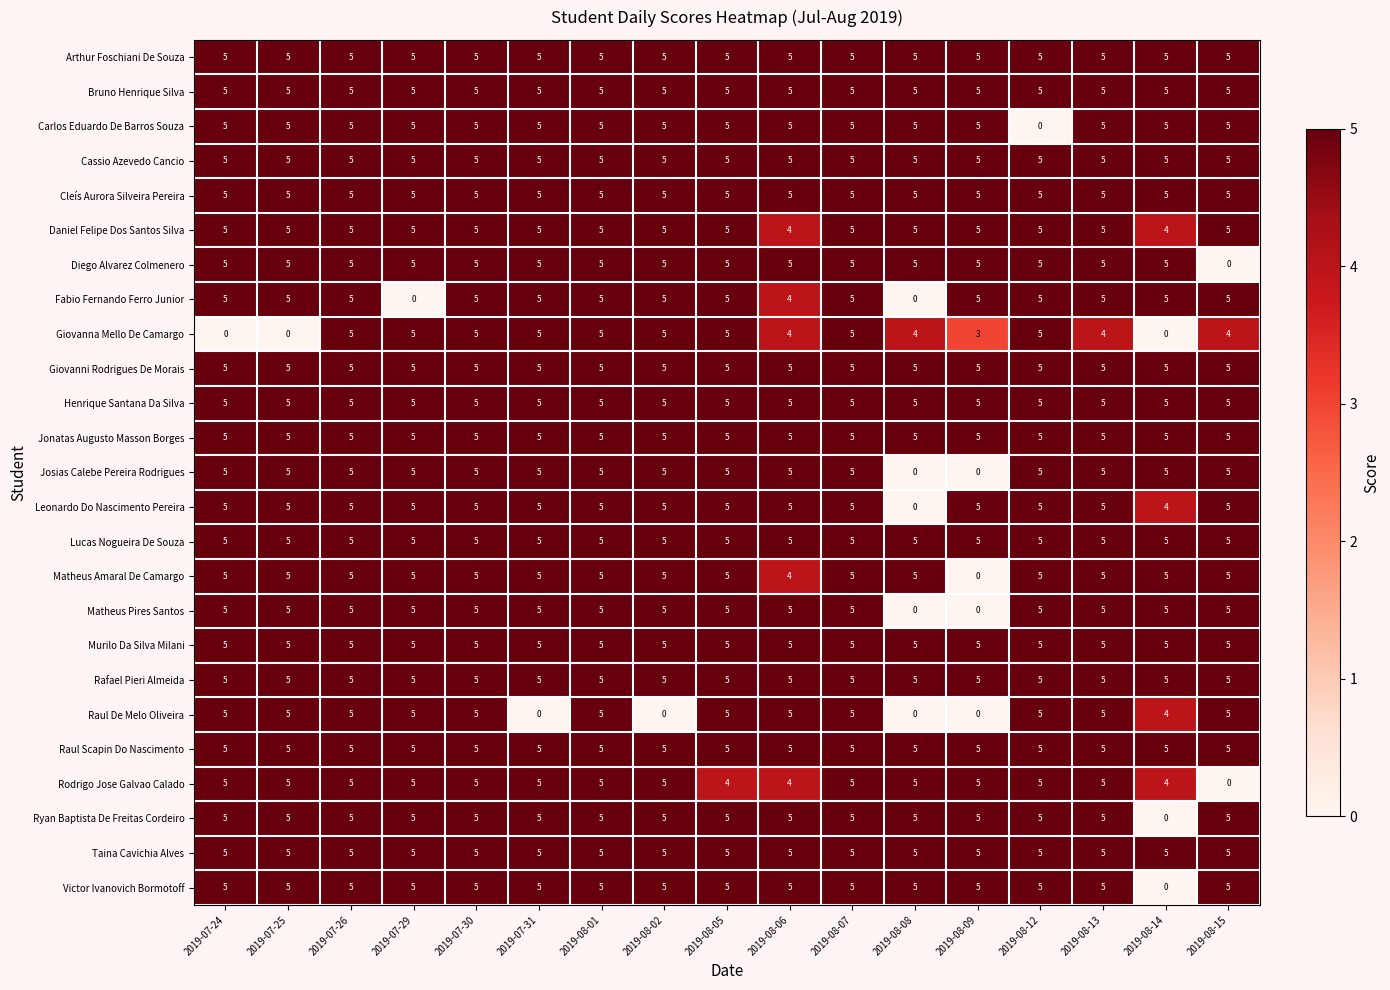

Is it true that Arthur Foschiani De Souza equals 7 at 2019-07-31?

False